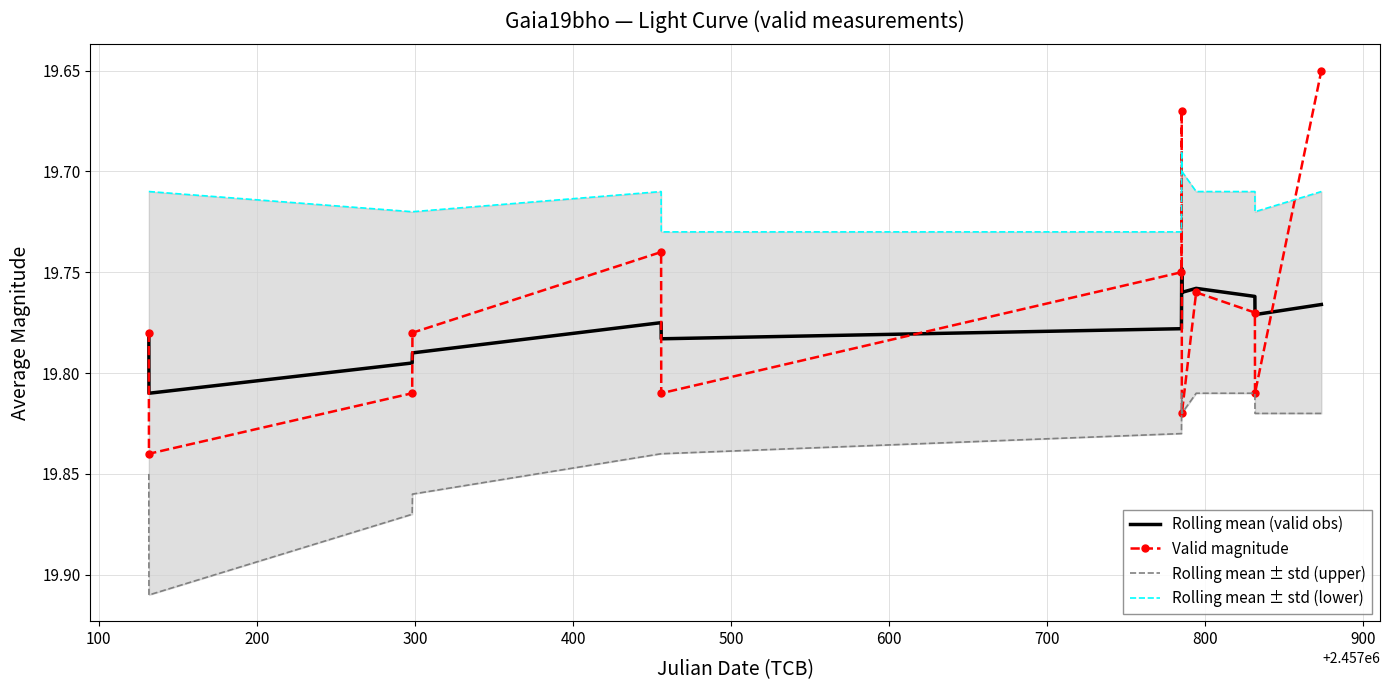

What is the label of the 4th point from the left?

300